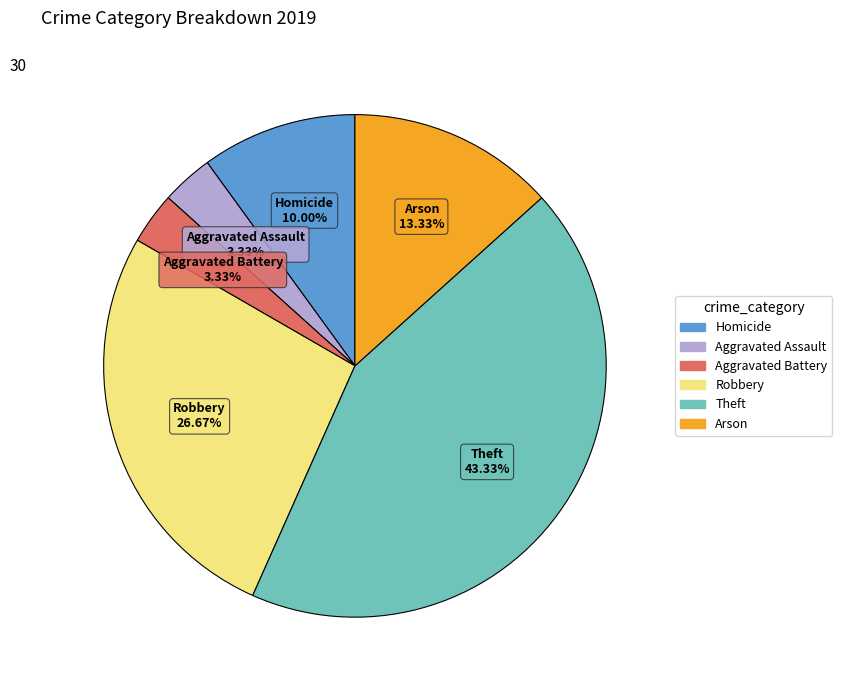

Approximately how many times larger is the value at Aggravated Assault compared to Homicide?

0.3